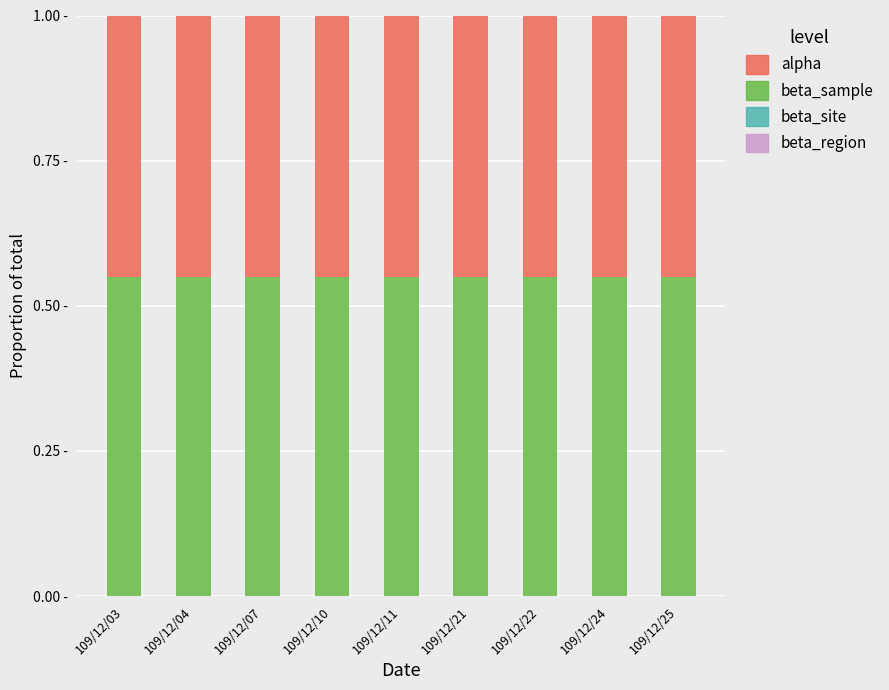

What is the value of the alpha bar at the 4th from the left?

0.4